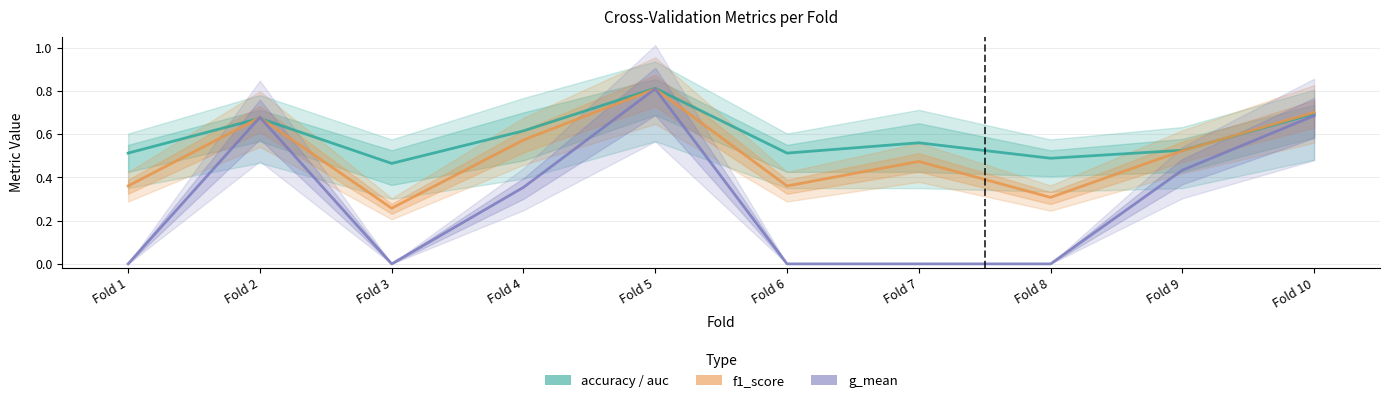

At which label does g_mean reach its minimum?

Fold 1